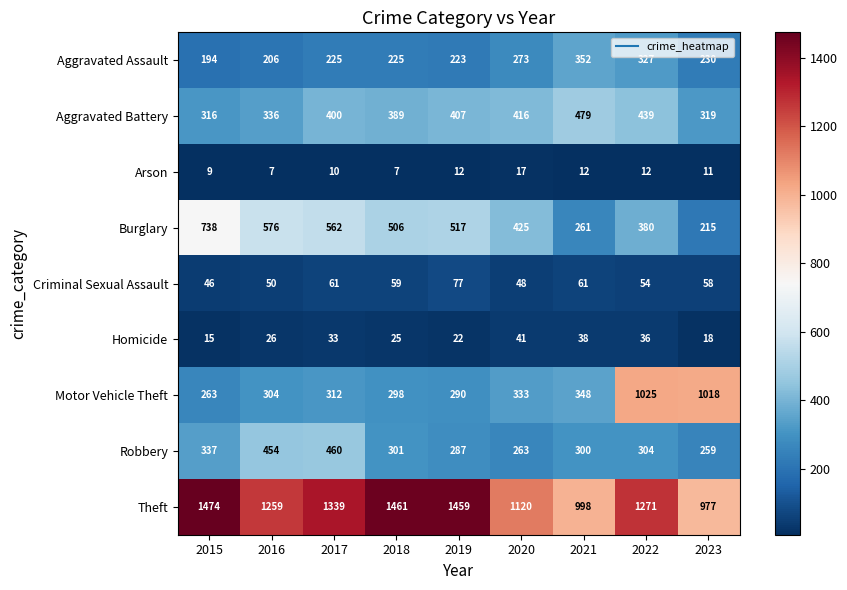

Rank the series by their maximum value, from lowest to highest.

Arson, Homicide, Criminal Sexual Assault, Aggravated Assault, Robbery, Aggravated Battery, Burglary, Motor Vehicle Theft, Theft